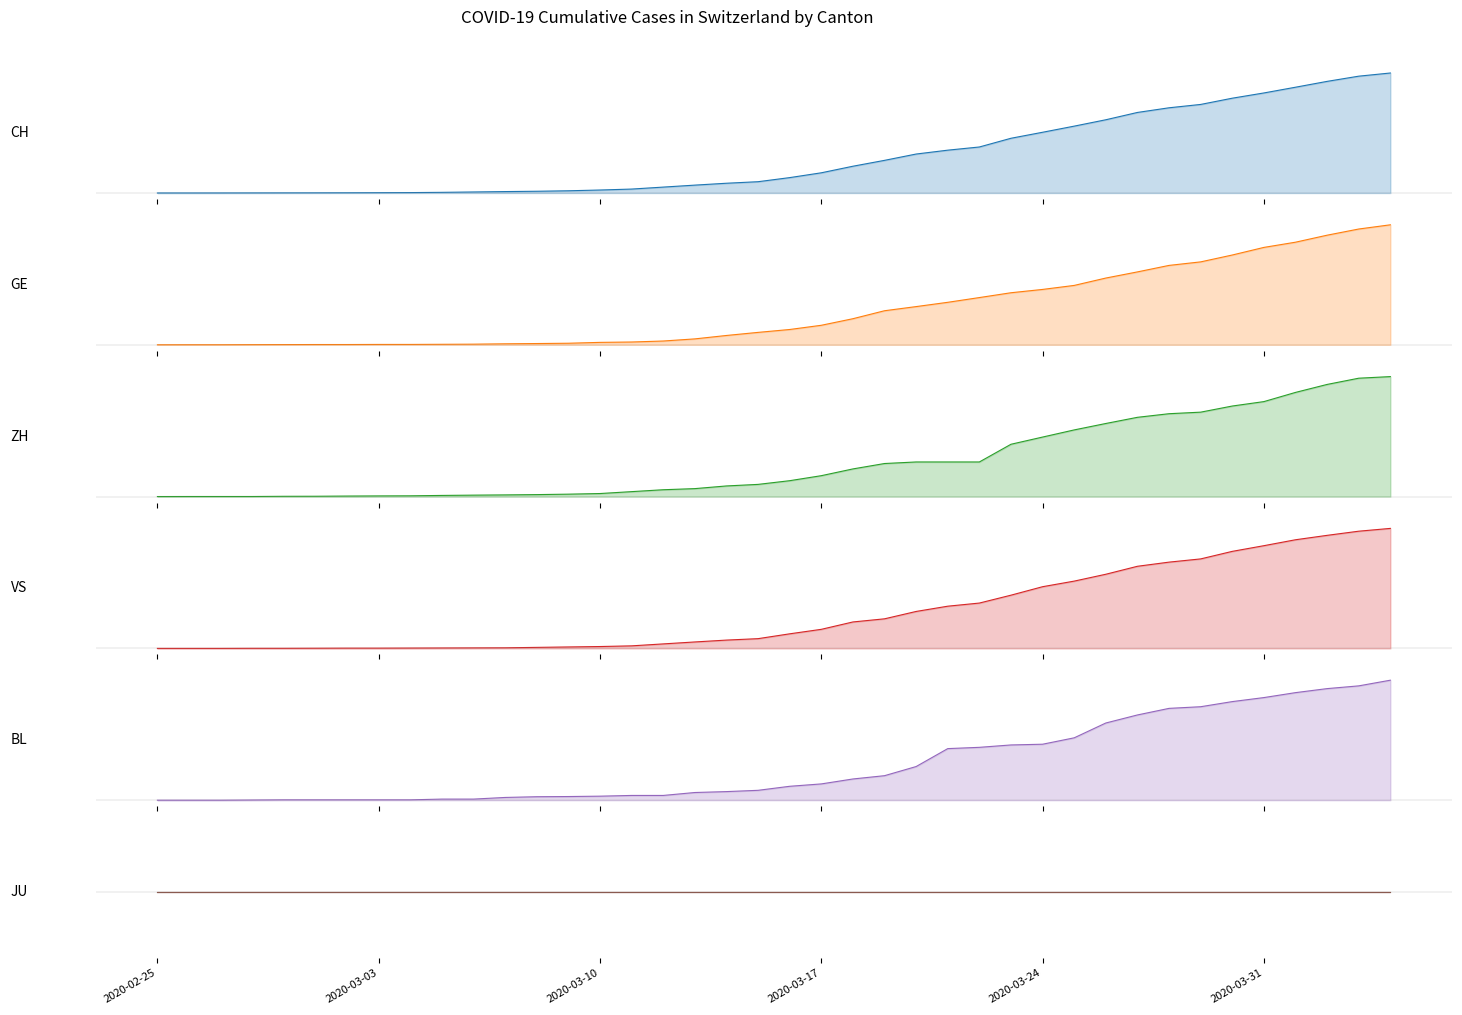

Which series has the largest total across all categories?

BL